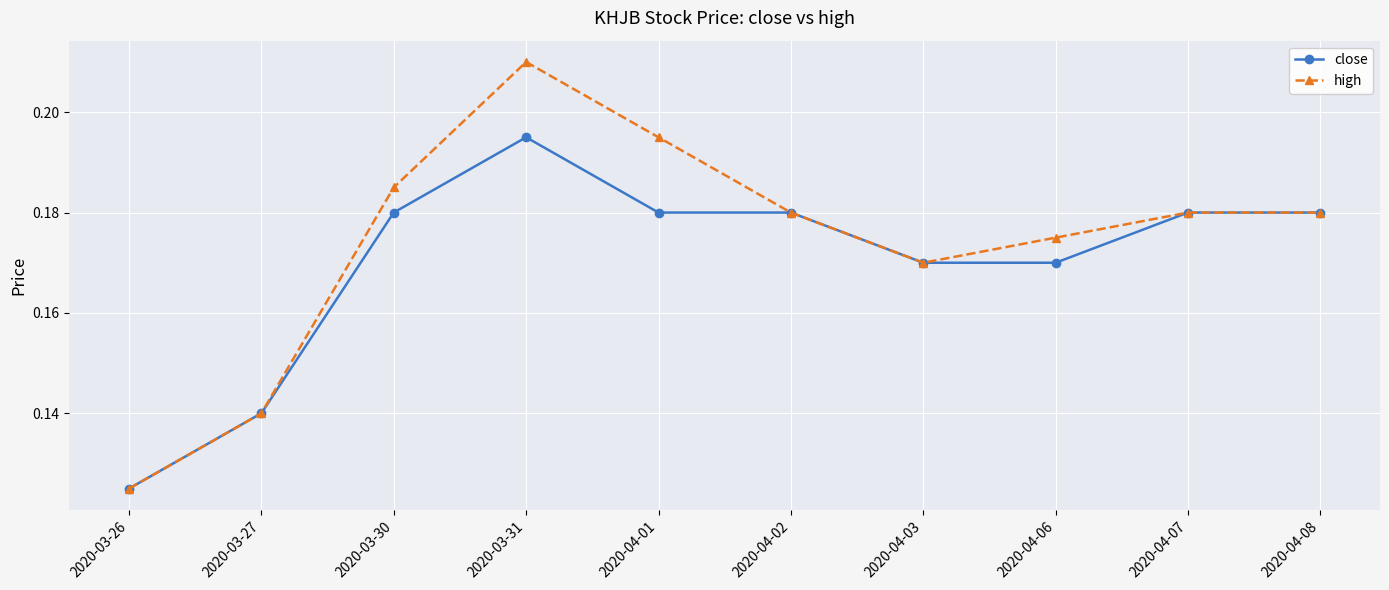

The close series shows 0.3 at 2020-04-03. True or false?

False